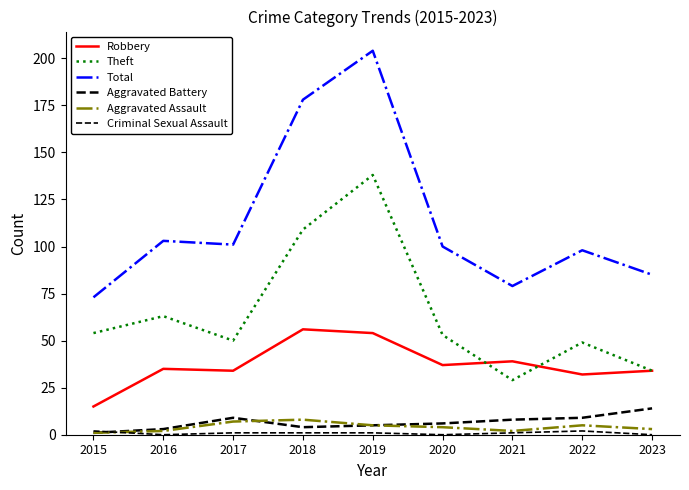

Is this an area chart (filled region under the line)?

No